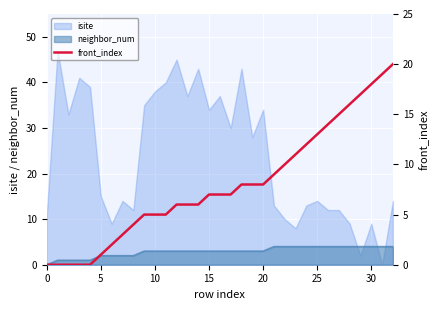

How many intersections are there between neighbor_num and isite?

4